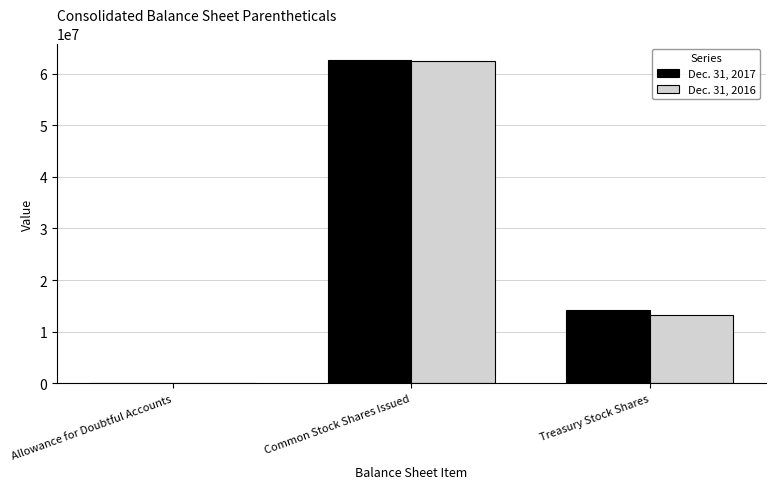

Reading left to right, what are all the values shown in this chart?

Dec. 31, 2017: Allowance for Doubtful Accounts=39282	Common Stock Shares Issued=62689097	Treasury Stock Shares=14216819
Dec. 31, 2016: Allowance for Doubtful Accounts=25565	Common Stock Shares Issued=62379247	Treasury Stock Shares=13190929